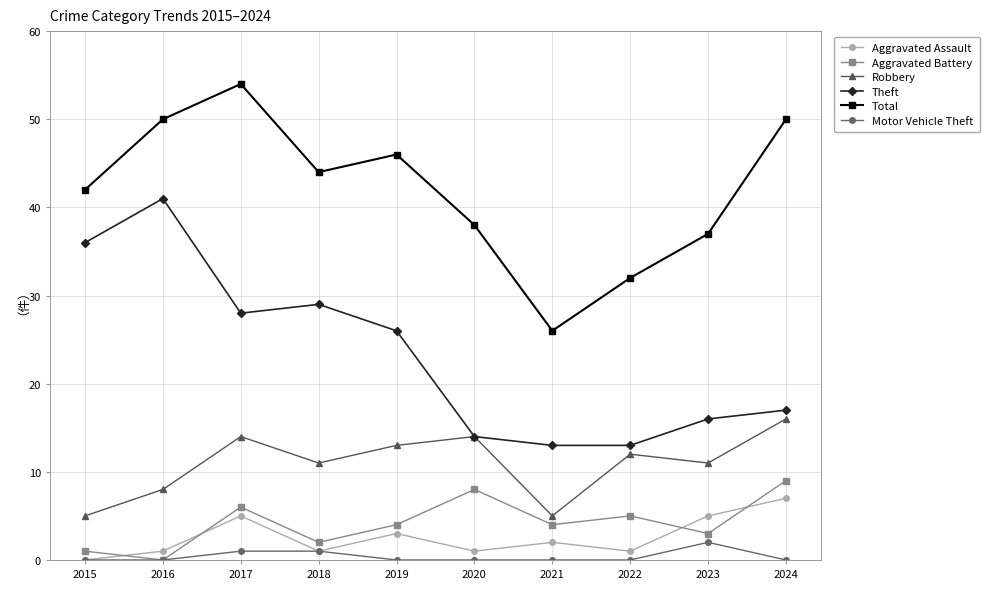

At which category does Theft reach its first local peak?

2016